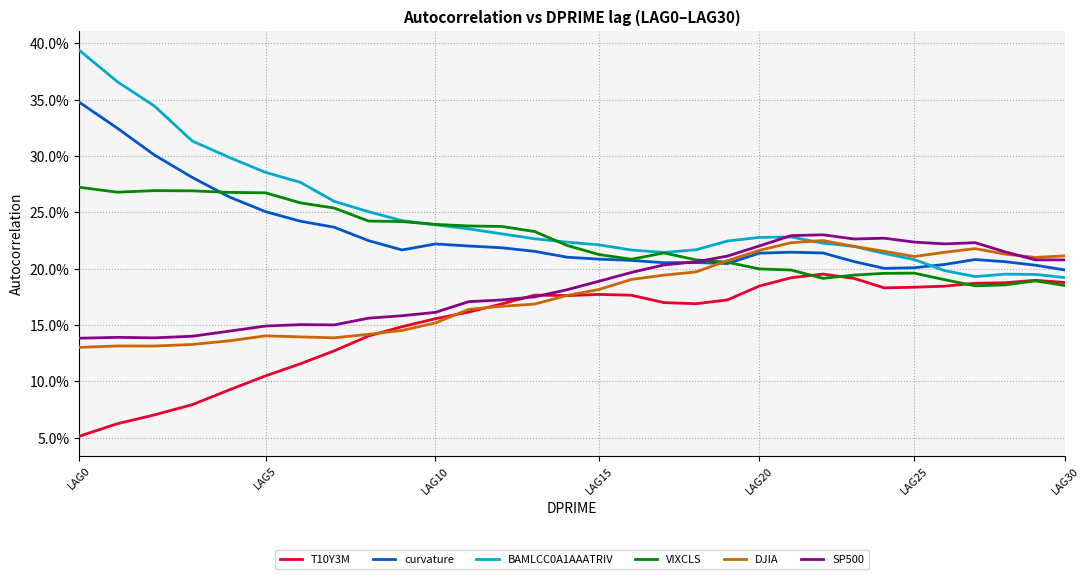

What is the highest value of the DJIA series?

0.2